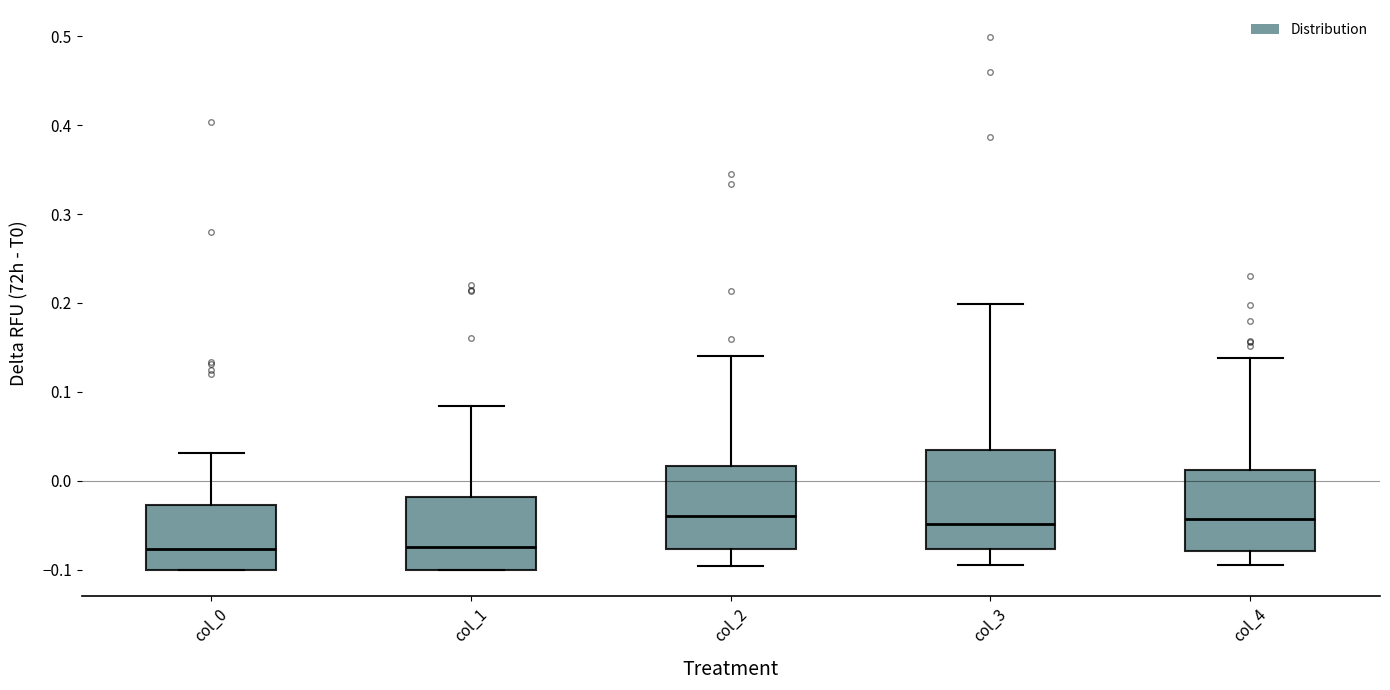

Reading left to right, read every box against the y-axis: the position of its median line, the range the box covers, and the ends of its whiskers. The values are not printed on the chart, so give them approximately, as read against the axis.

col_0: median -0.08, box -0.10 to -0.03, whiskers -0.10 to 0.03
col_1: median -0.07, box -0.10 to -0.02, whiskers -0.10 to 0.08
col_2: median -0.04, box -0.08 to 0.02, whiskers -0.10 to 0.14
col_3: median -0.05, box -0.08 to 0.03, whiskers -0.10 to 0.20
col_4: median -0.04, box -0.08 to 0.01, whiskers -0.10 to 0.14